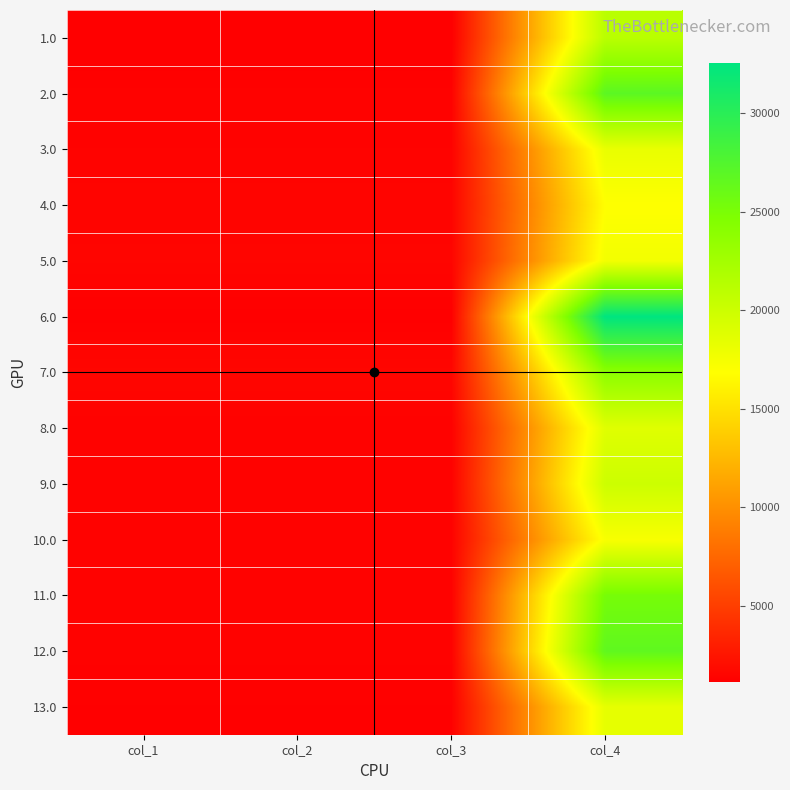

At col_1, list the series in order from smallest to largest.

1.0, 6.0, 13.0, 8.0, 9.0, 2.0, 11.0, 12.0, 10.0, 3.0, 4.0, 5.0, 7.0